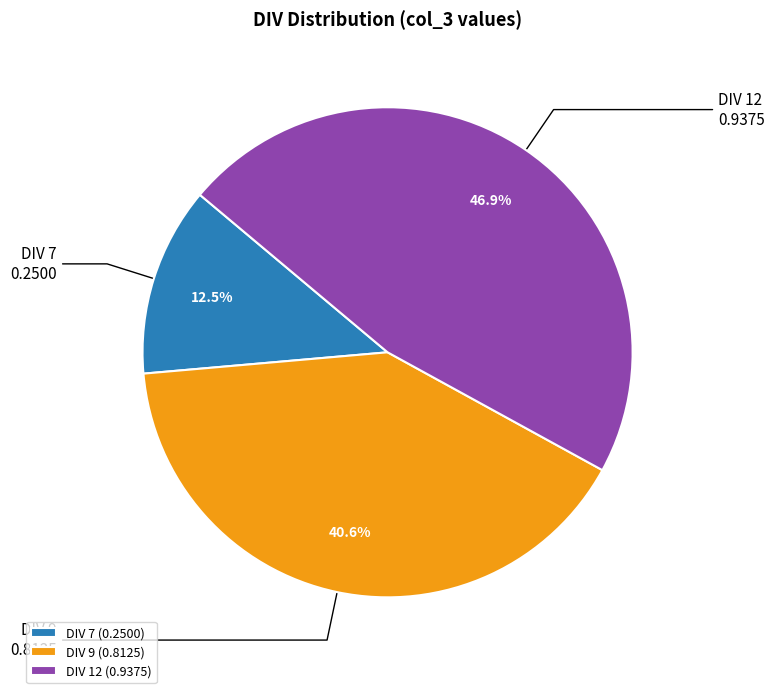

Does any single category account for the majority?

No